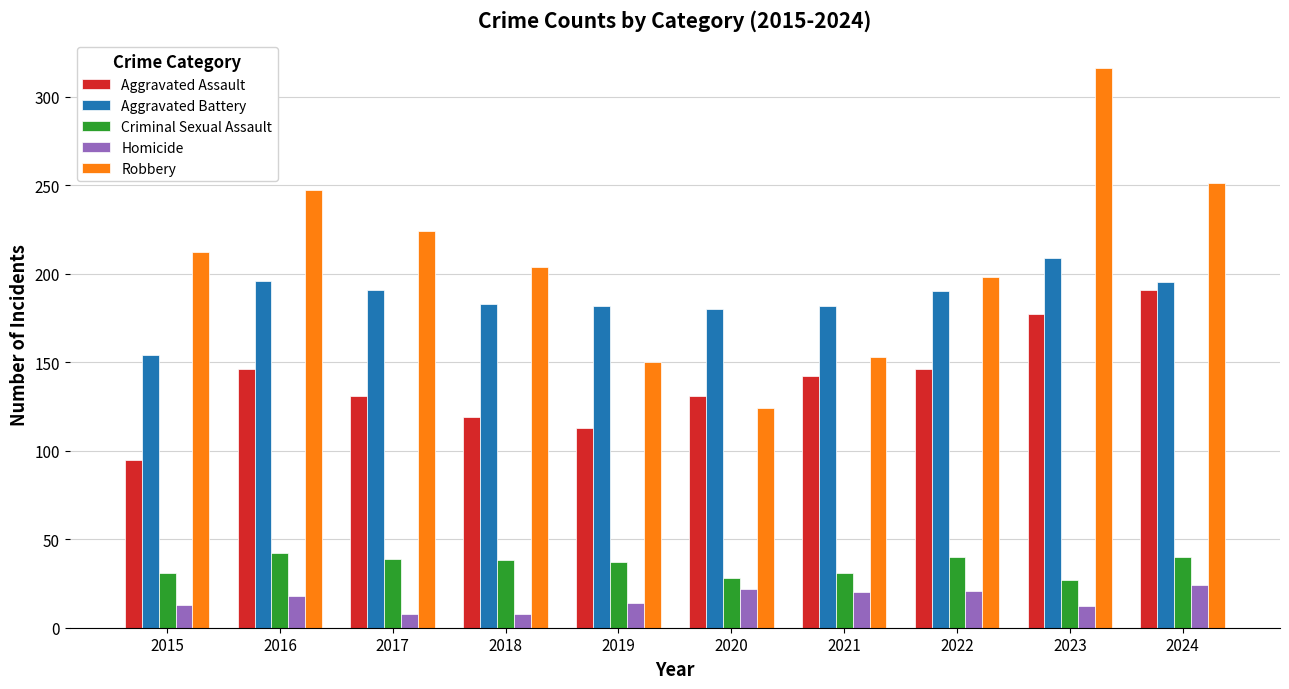

What is the value of the Aggravated Assault bar at the 2nd from the left?

146